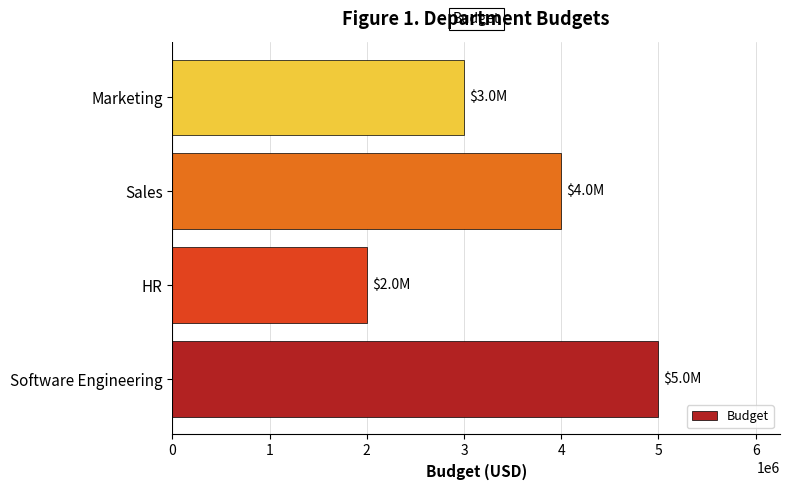

How many categories are shown in the chart?

4